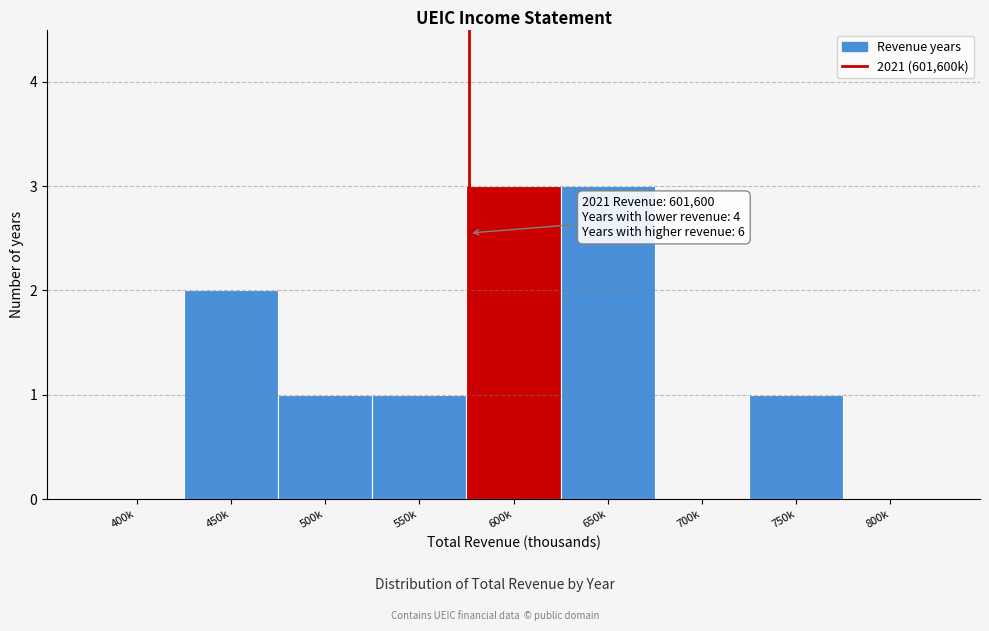

Reading right to left, what are all the values shown in this chart?

800k=0	750k=1	700k=0	650k=3	600k=3	550k=1	500k=1	450k=2	400k=0